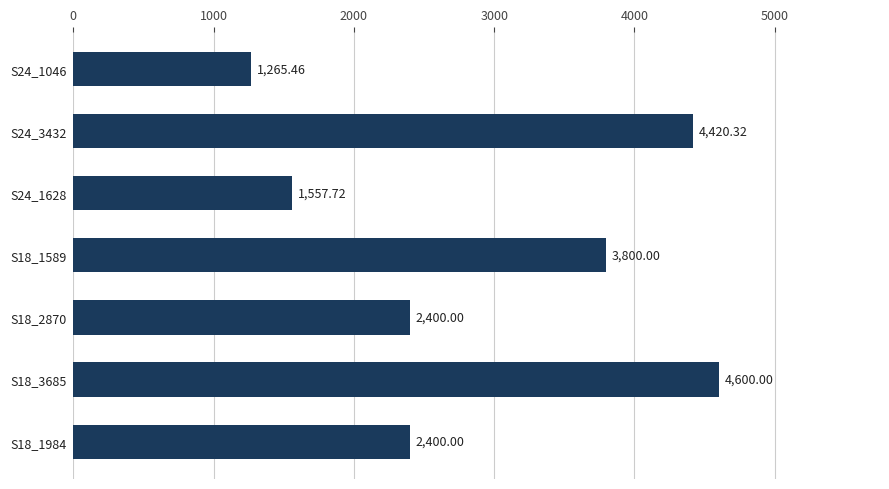

What is the change in value from S24_1046 to S24_1628?

+292.3